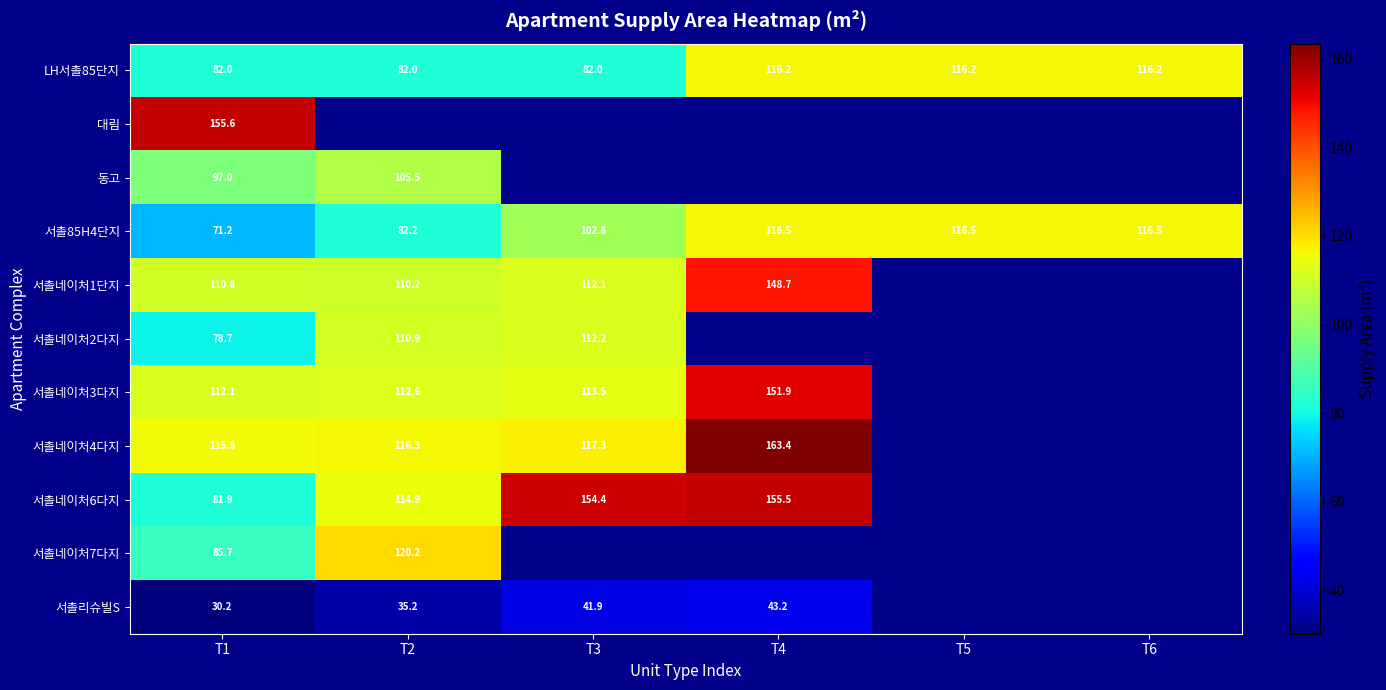

True or false: 서촐네이처4다지 has a value of 77.1 at T1.

False